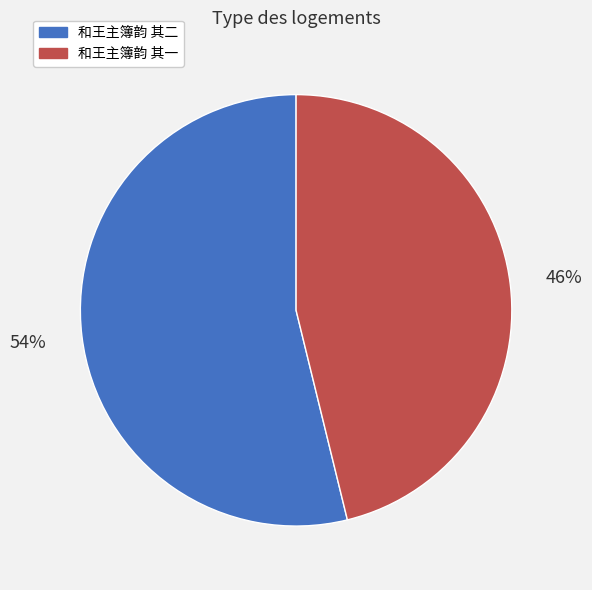

To the nearest percent, what is the combined percentage of 和王主簿韵 其一 and 和王主簿韵 其二?

100%